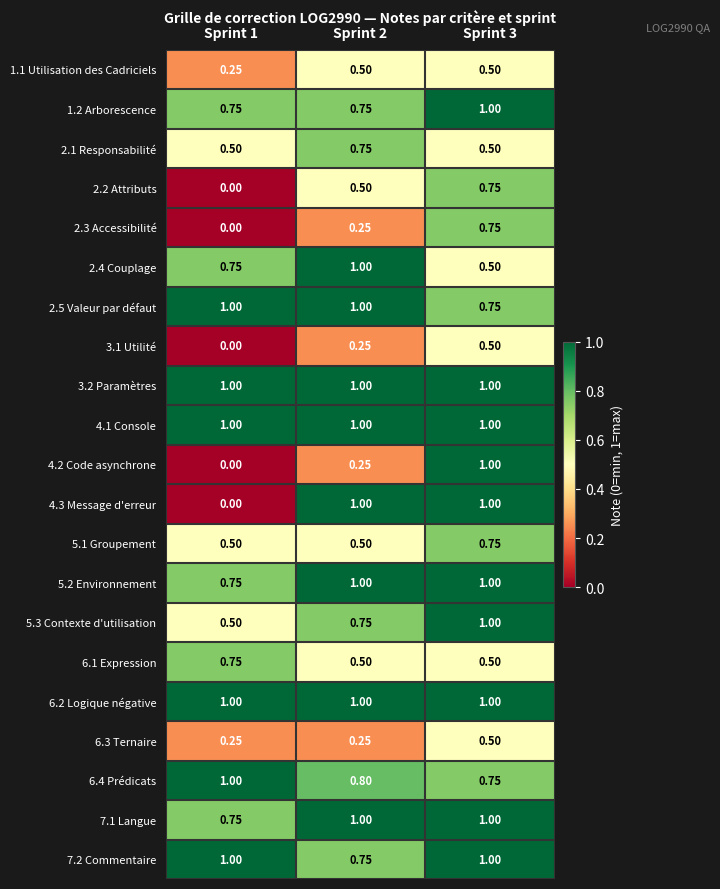

What is the total value across all series at Sprint 3?

16.8